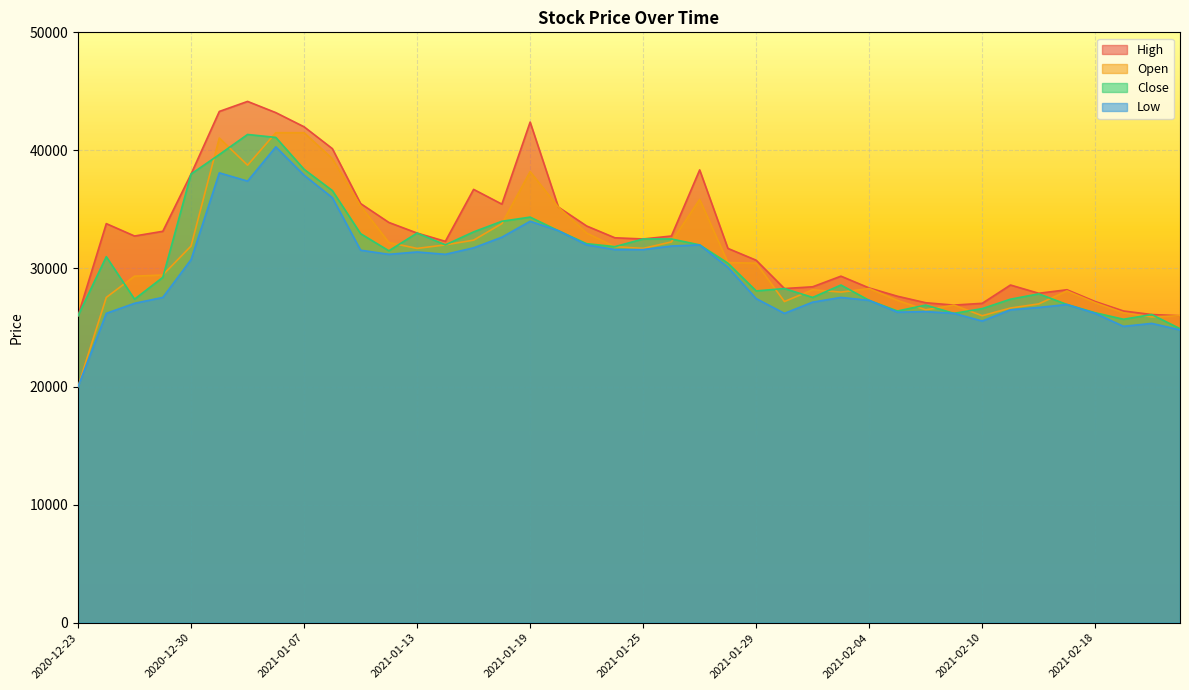

What is the difference between the second highest and second lowest values in the Open series?

15600